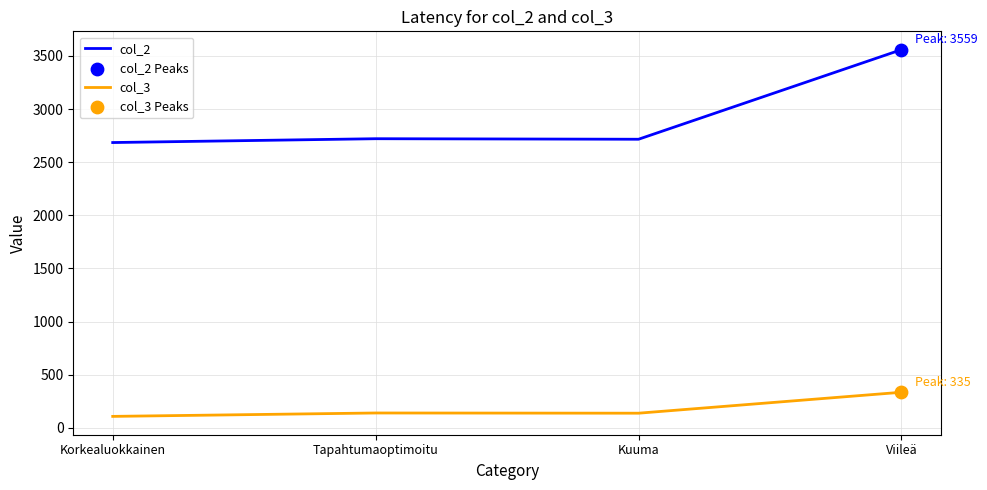

What is the total value across all series at Kuuma?

2854